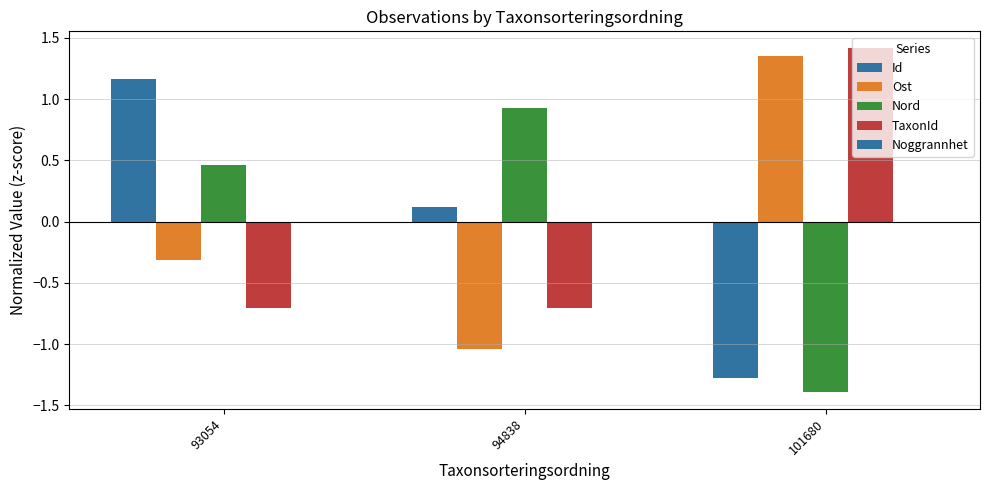

Rank the categories by Ost value from highest to lowest.

101680, 93054, 94838